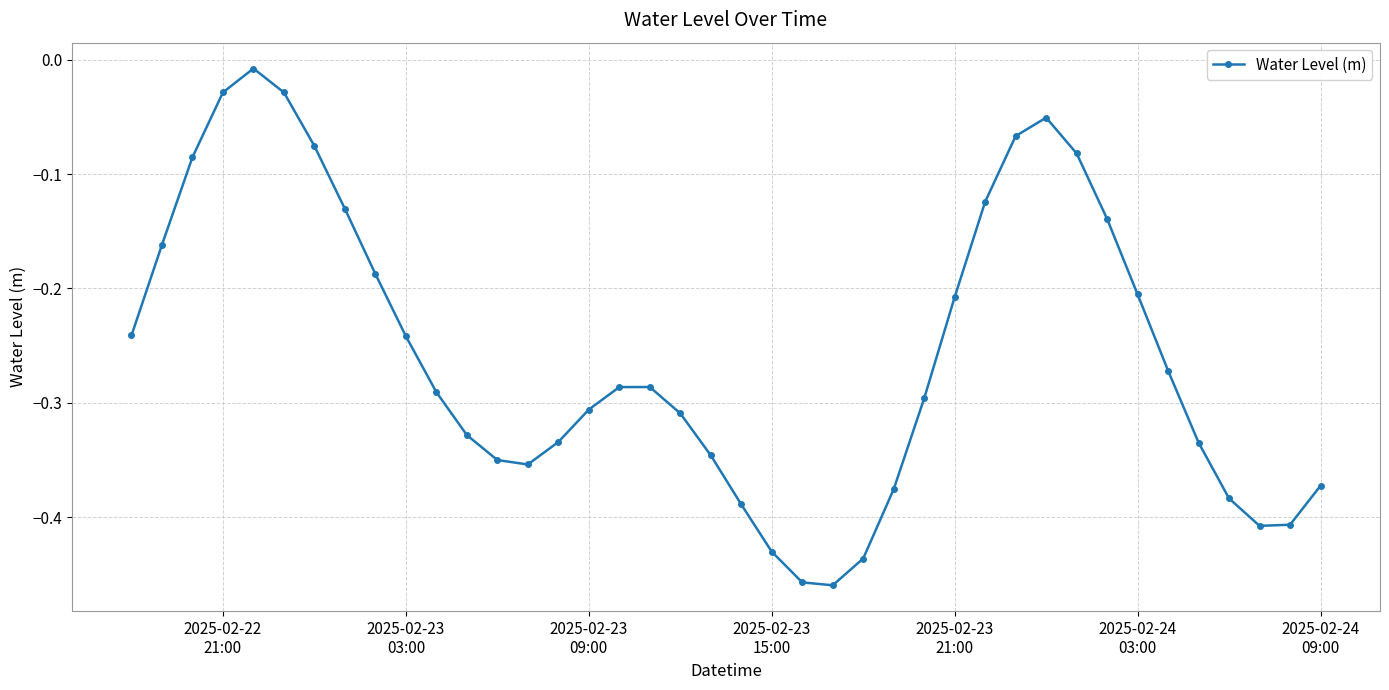

True or false: there are more than 2 points higher than both neighbors.

True